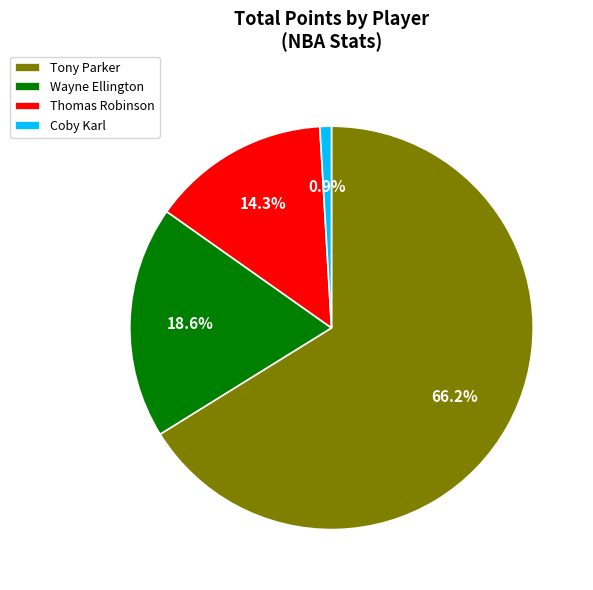

What percentage is NOT represented by Thomas Robinson?

85.7%